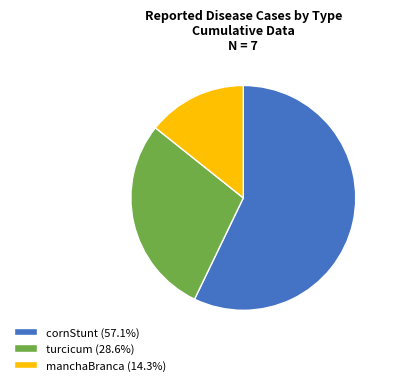

What is the ratio of the value at turcicum (28.6%) to the value at manchaBranca (14.3%)?

2.0